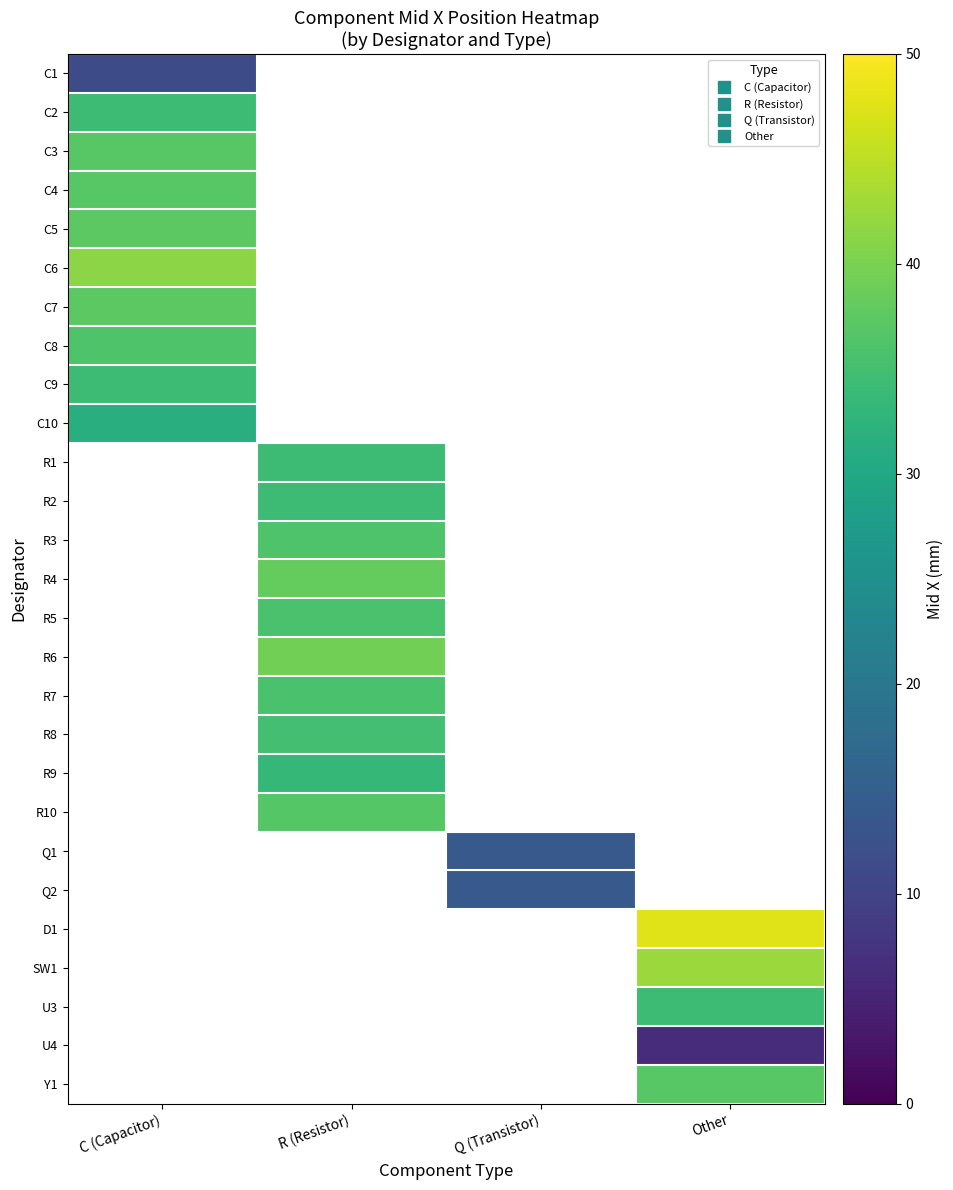

Is it true that U4 equals 2.0 at Other?

False